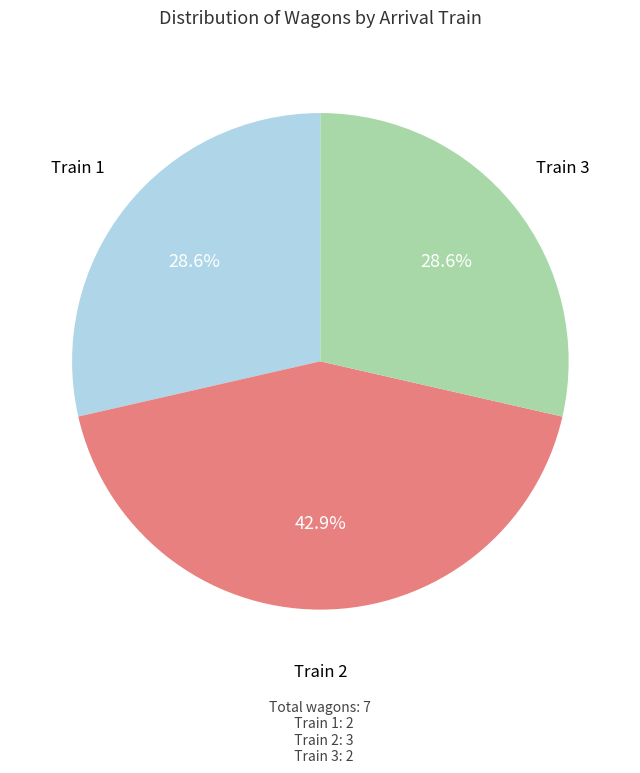

To the nearest percent, what is the difference between the largest and smallest slice percentages?

14%